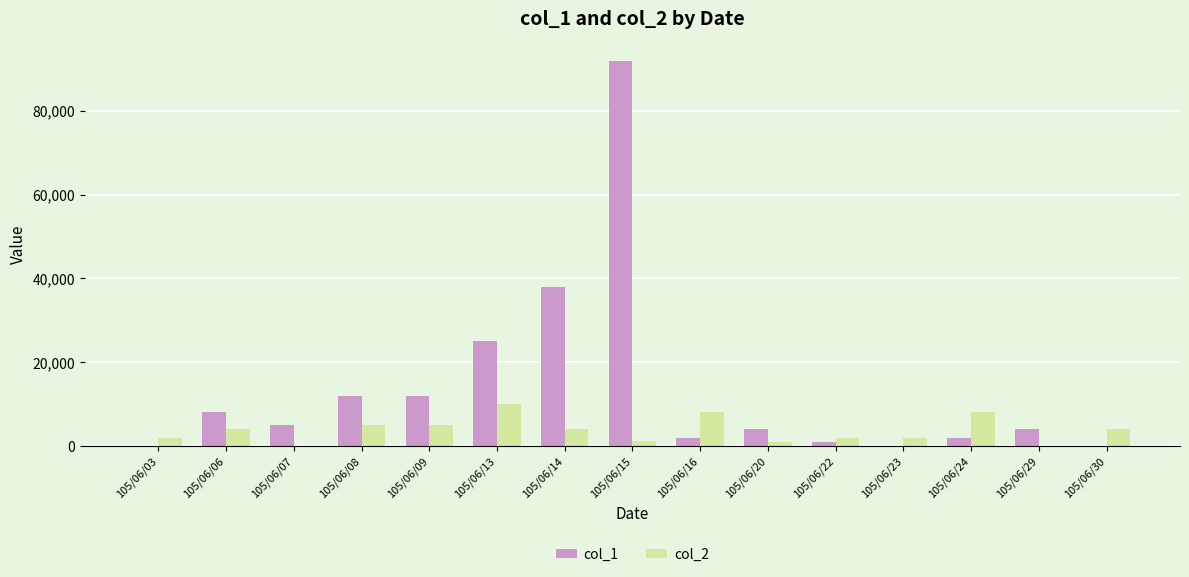

The value of col_1 at 105/06/16 is 2000. True or false?

True